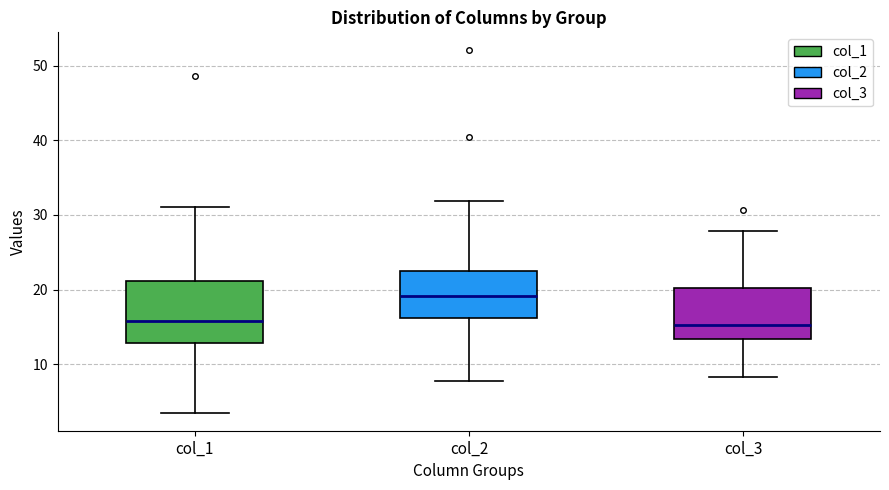

Reading left to right, transcribe this box plot: for each box, give where its median line is, the range the box spans, and where its two whiskers end, as read against the y-axis. The values are not printed on the chart, so give them approximately, as read against the axis.

col_1: median 16, box 13 to 21, whiskers 3 to 31
col_2: median 19, box 16 to 23, whiskers 8 to 32
col_3: median 15, box 13 to 20, whiskers 8 to 28